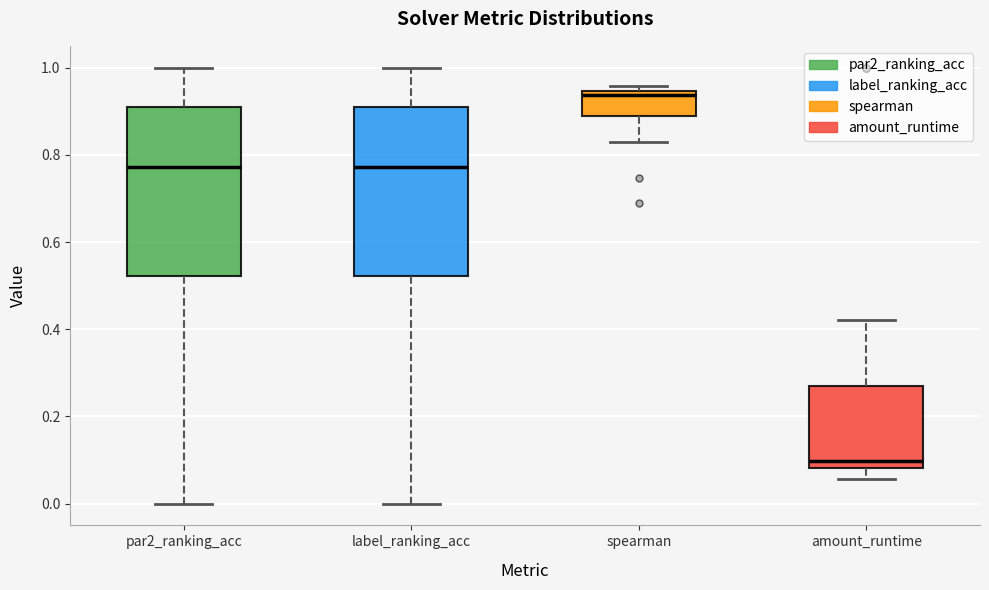

Reading left to right, transcribe this box plot: for each box, give where its median line is, the range the box spans, and where its two whiskers end, as read against the y-axis. The values are not printed on the chart, so give them approximately, as read against the axis.

par2_ranking_acc: median 0.78, box 0.52 to 0.90, whiskers 0.00 to 1.00
label_ranking_acc: median 0.78, box 0.52 to 0.90, whiskers 0.00 to 1.00
spearman: median 0.94 (just below the box's upper edge), box 0.90 to 0.94, whiskers 0.82 to 0.96
amount_runtime: median 0.10, box 0.08 to 0.26, whiskers 0.06 to 0.42